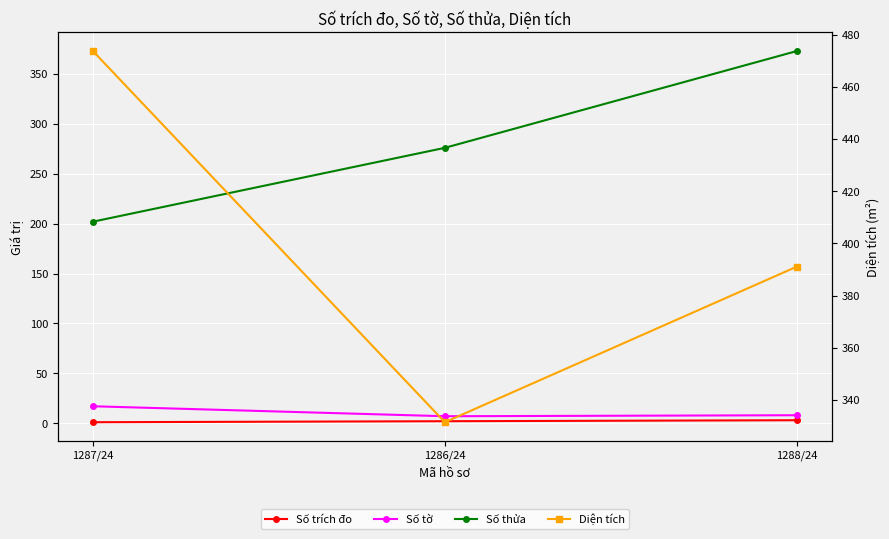

How many lines are shown in the chart?

4